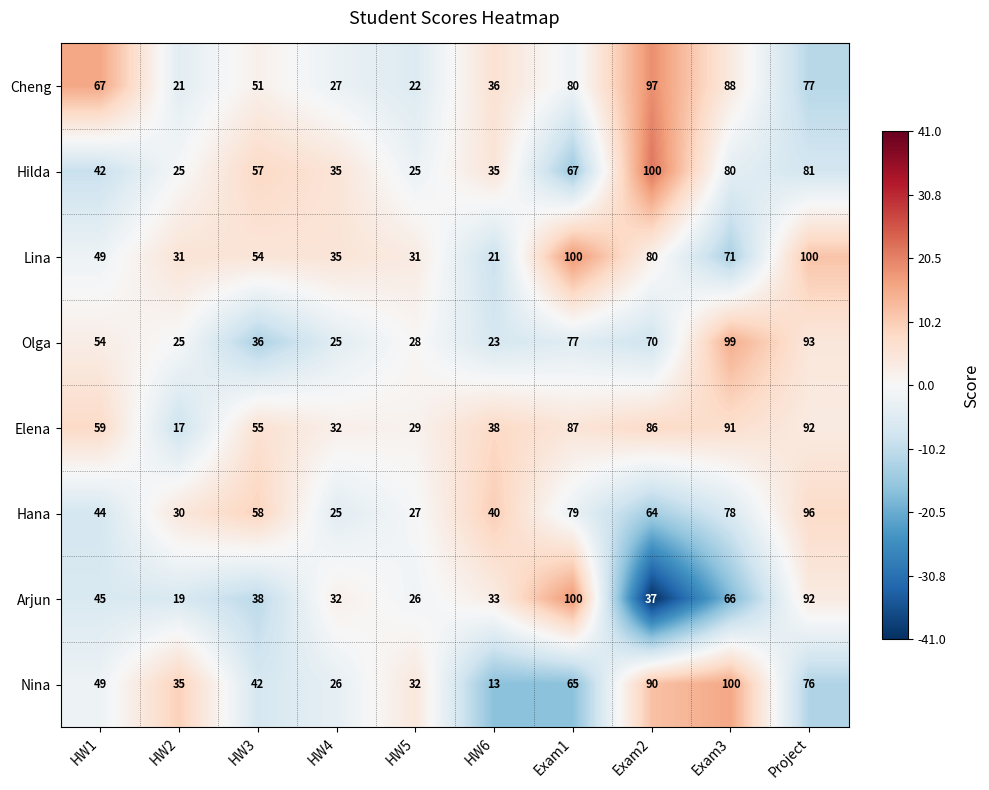

What is the lowest value of the Hana series?

25